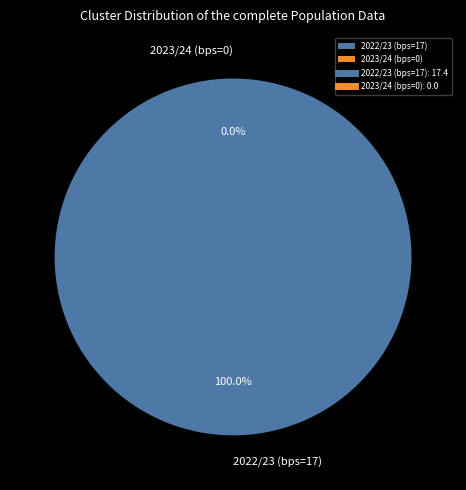

Does any single category account for the majority?

Yes